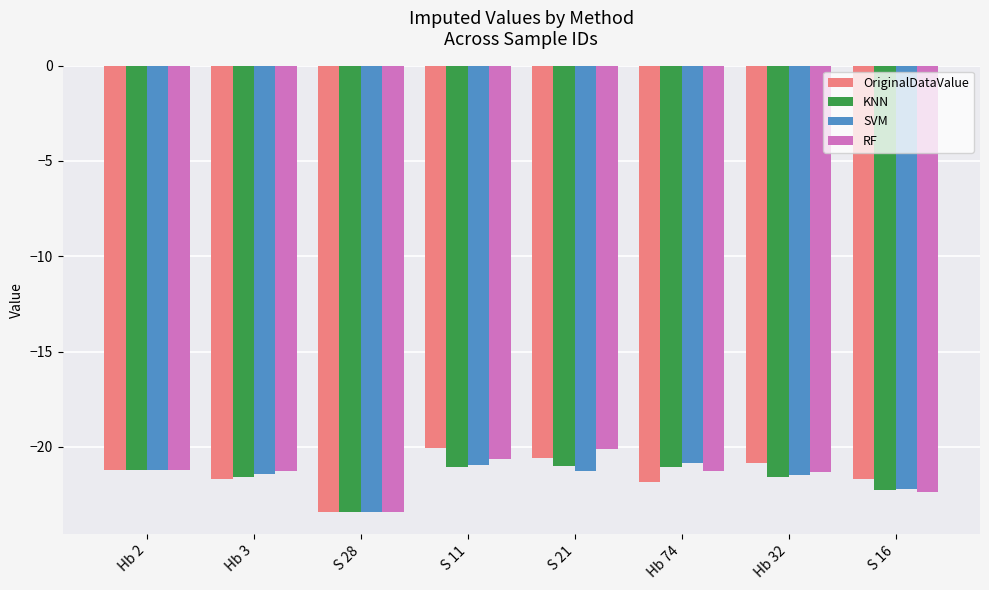

True or false: KNN has a value of -21.0 at S 11.

True